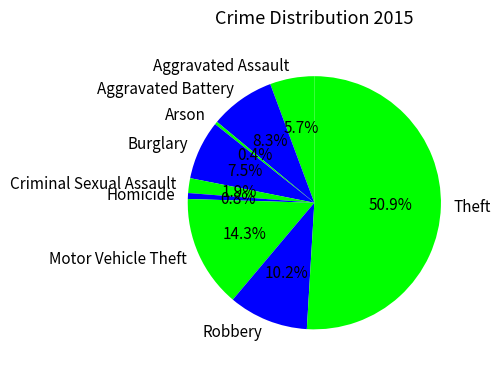

Which slice represents more than half of the pie?

Theft